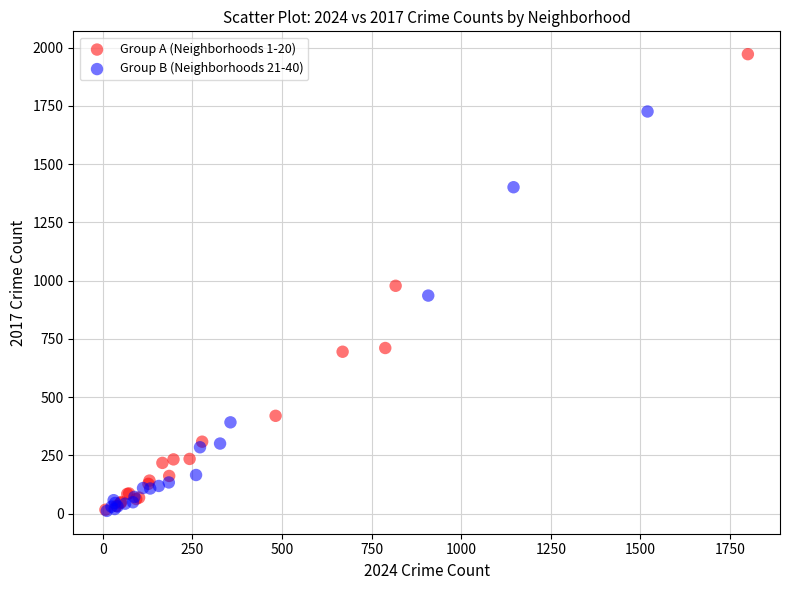

Which series reaches the maximum Y coordinate?

Group A (Neighborhoods 1-20)